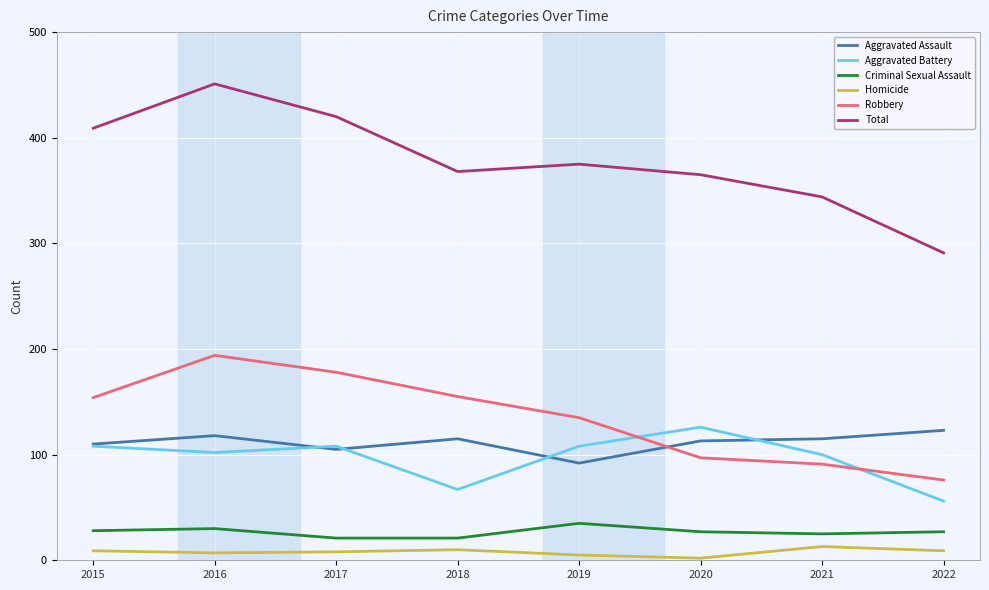

Is it true that Homicide equals 5 at 2019?

True